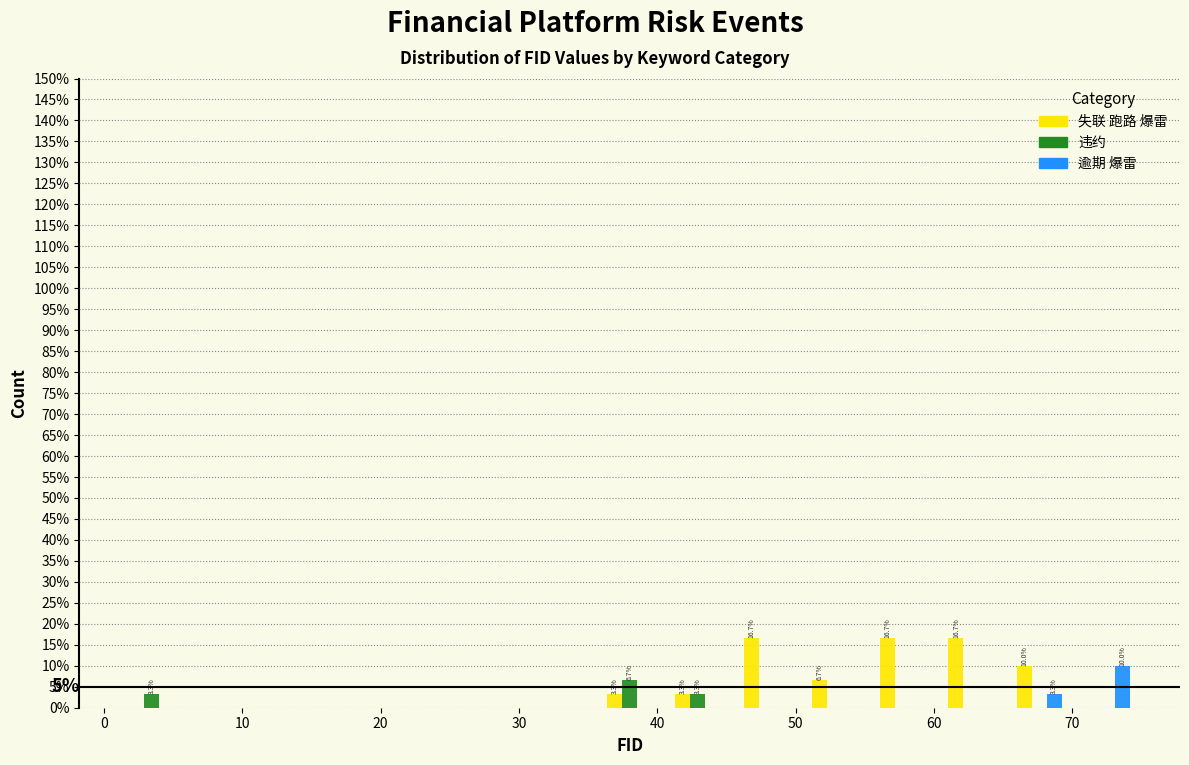

In the 违约 series, which range on the x-axis has the tallest bar?

36 to 40